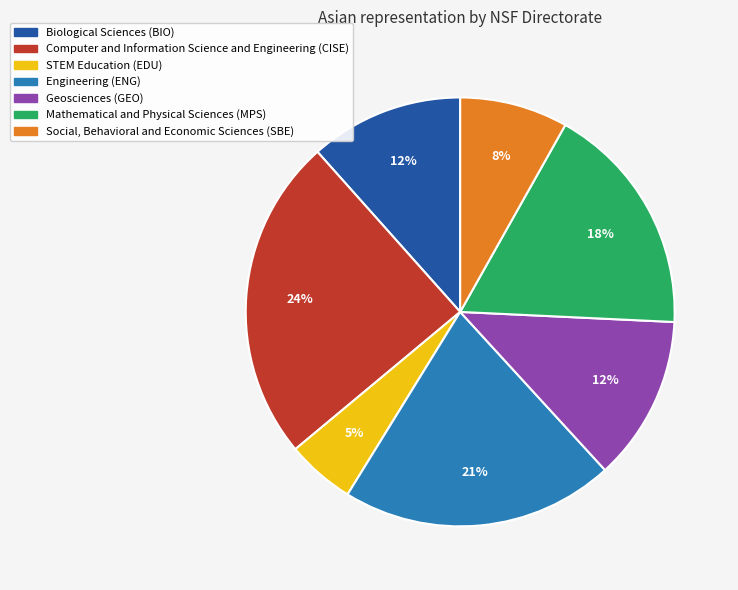

Is Computer and Information Science and Engineering (CISE) the majority of the pie?

No